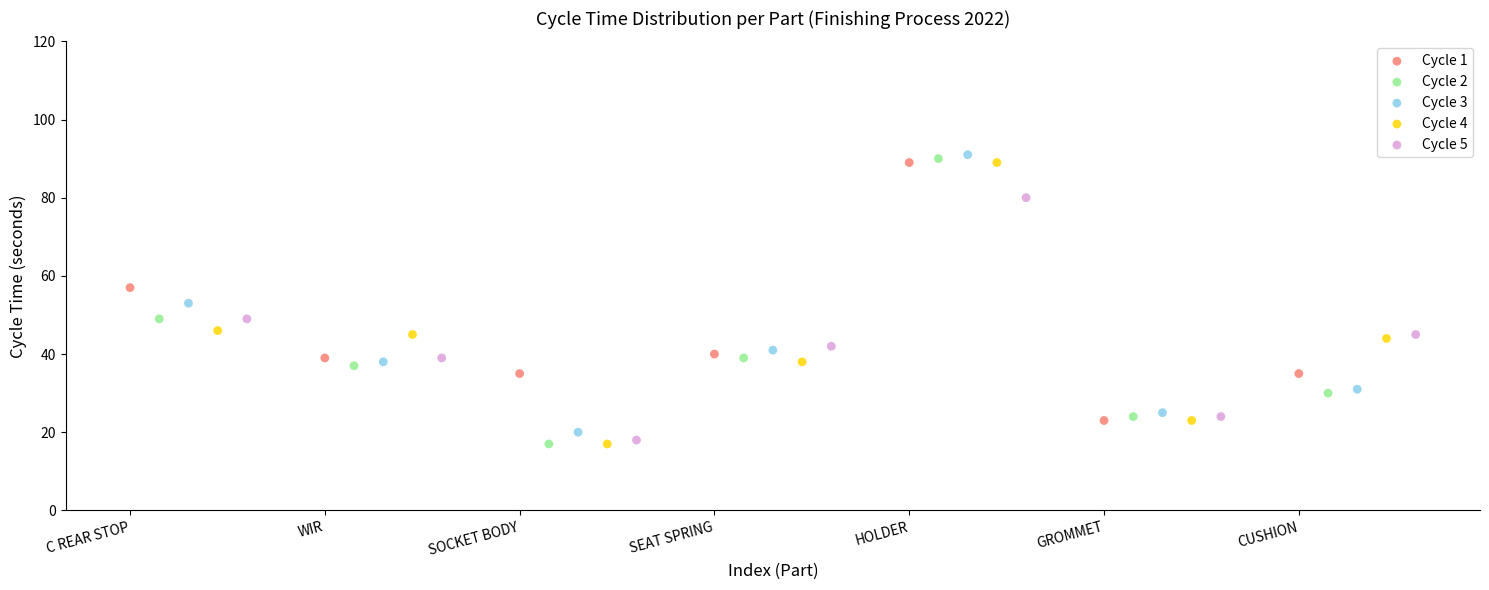

Which series has the widest spread of Y values?

Cycle 2